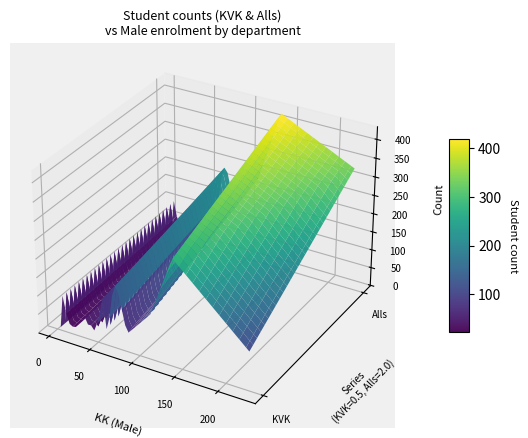

Reading right to left, extract all data points from this chart.

KK: 4	24	60	43	58	12	226	11	16	52	35	85	70	139	6	9	75	16	56	14	8	113	36	41	61	11	36
KVK: 7	21	57	13	84	14	104	135	168	67	60	47	171	286	12	23	156	17	142	35	107	120	31	50	23	90	108
Alls: 11	45	117	56	142	26	330	146	184	119	95	132	241	425	18	32	231	33	198	49	115	233	67	91	84	101	144